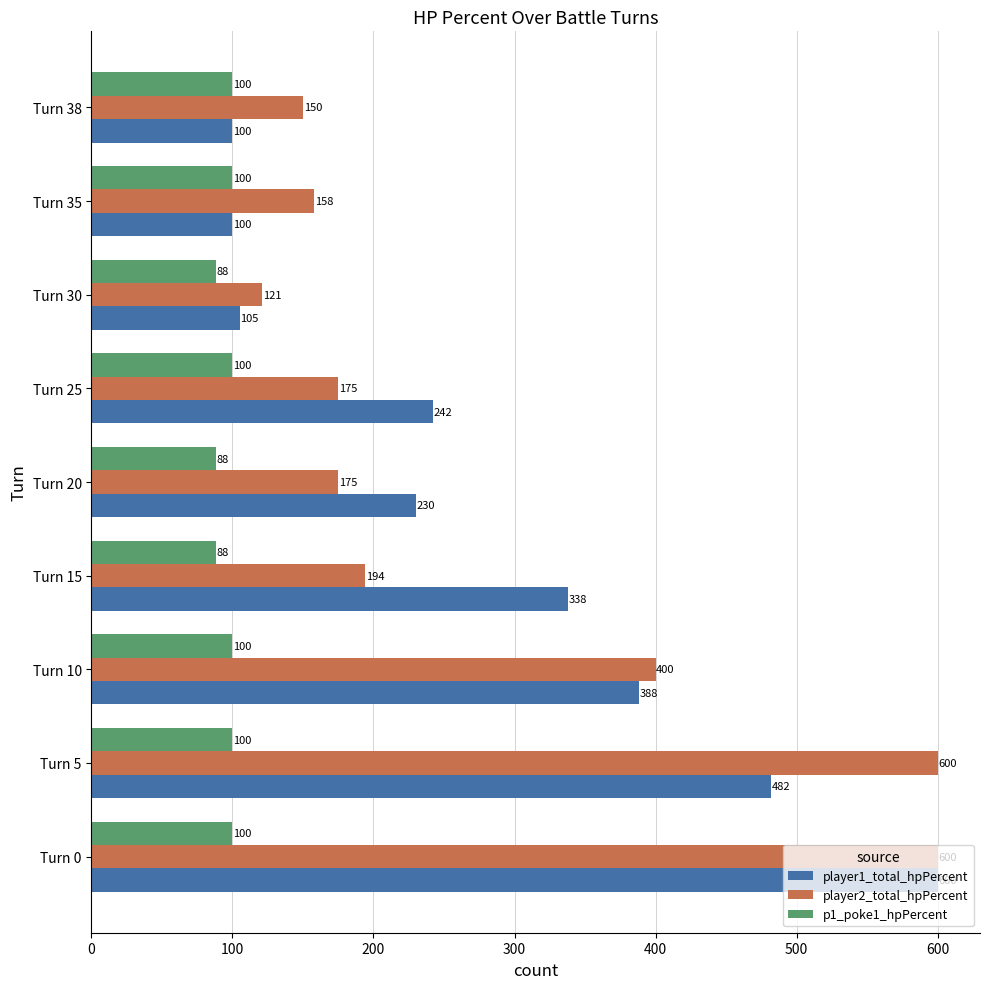

What is the average value of the player2_total_hpPercent series?

286